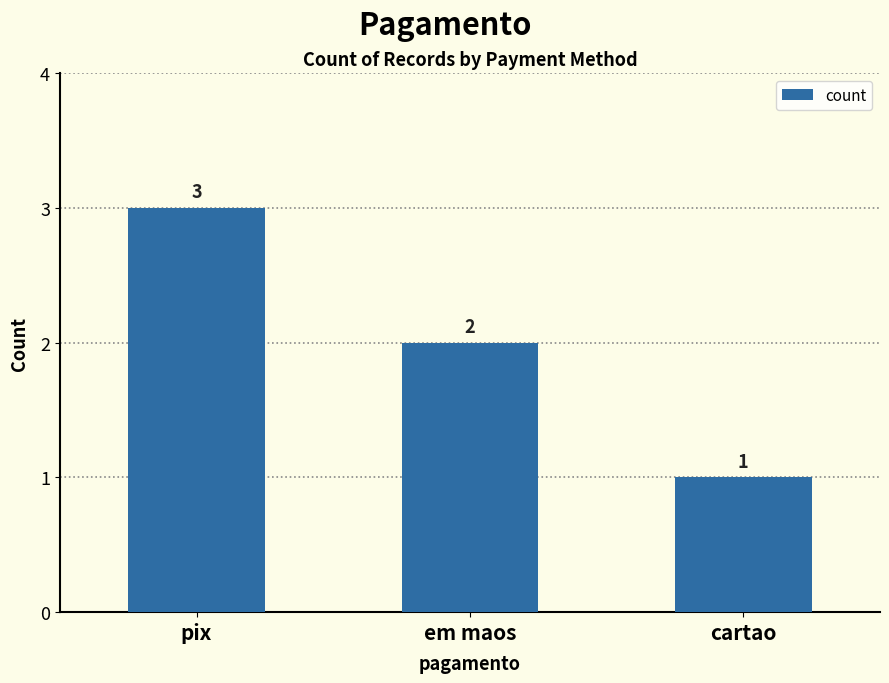

The value at pix is 3. True or false?

True